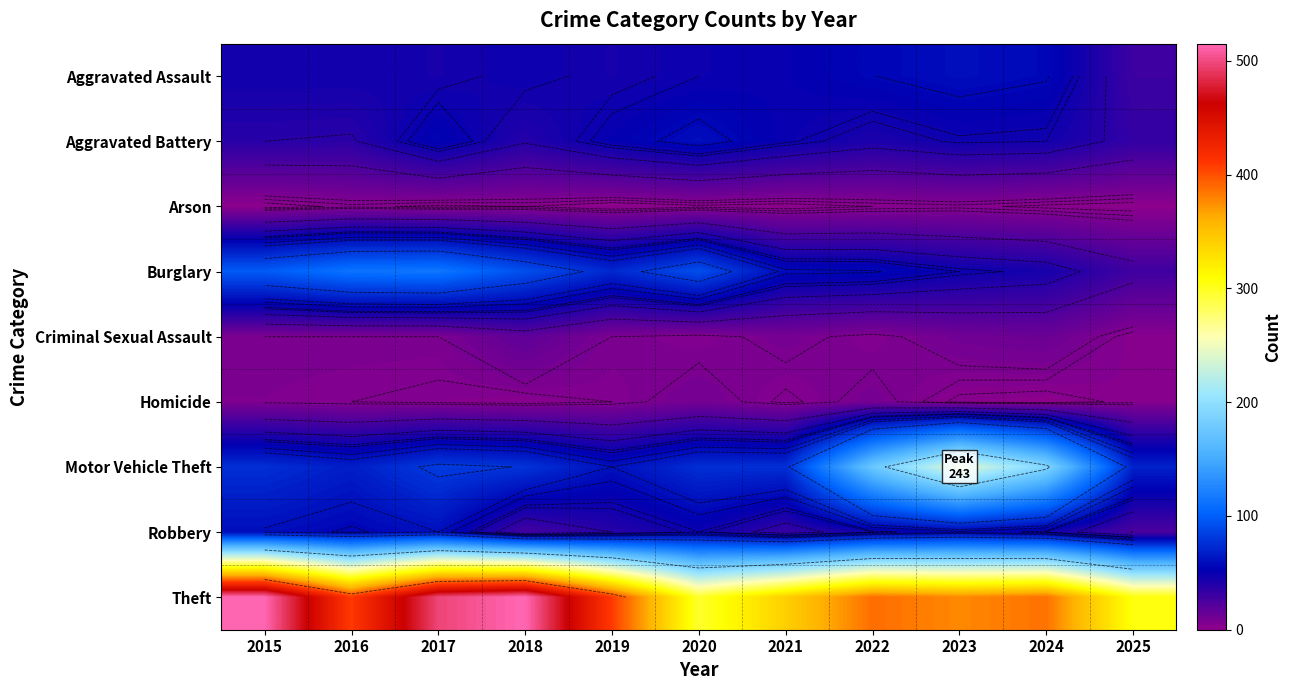

How many data points in Aggravated Battery are less than 46?

5